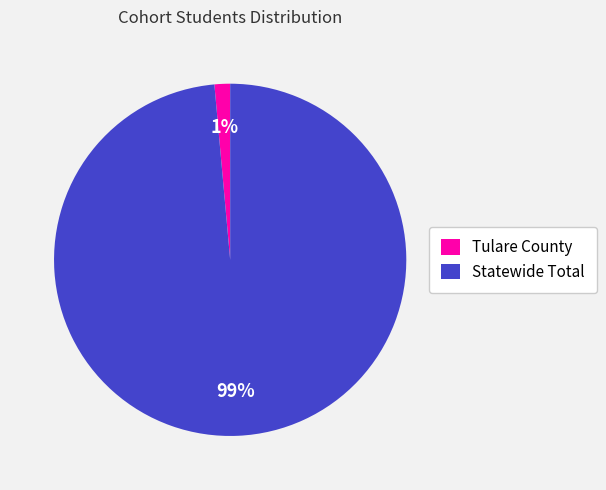

Which category has the biggest portion of the pie?

Statewide Total